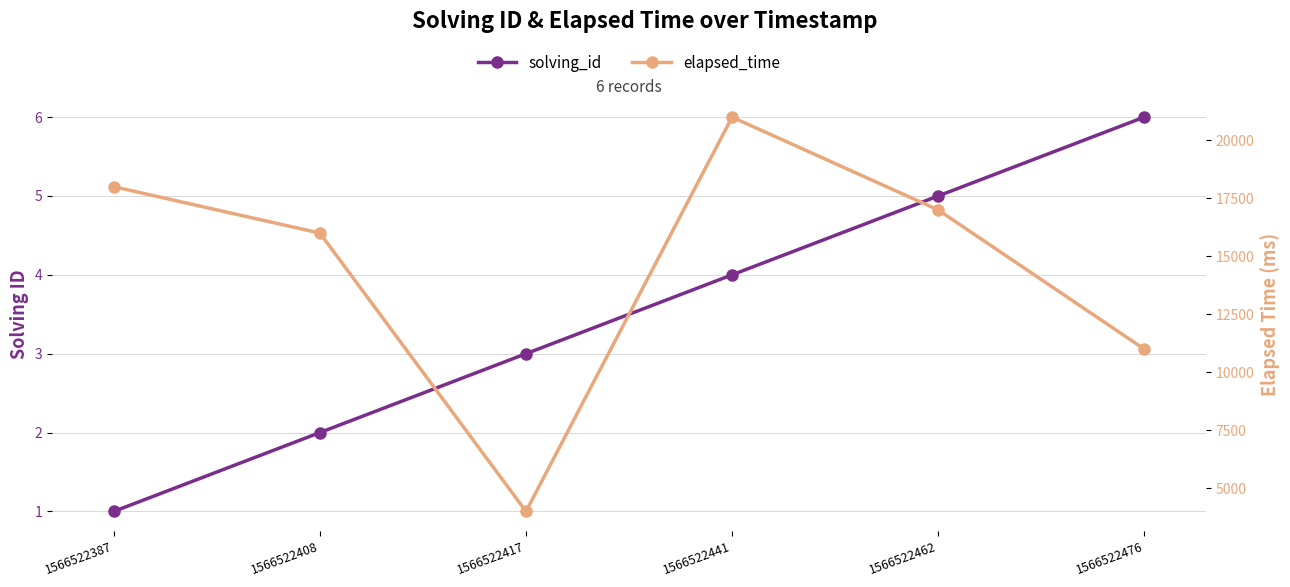

At which label does elapsed_time reach its peak?

1566522441